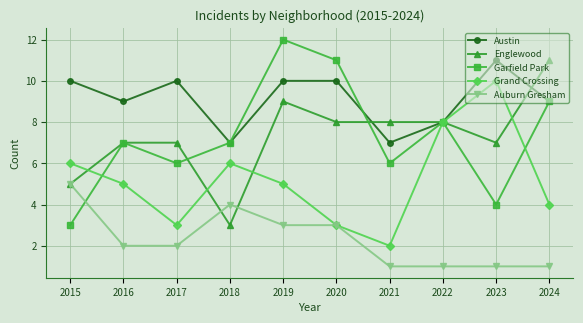

Which series has the widest spread of values?

Garfield Park